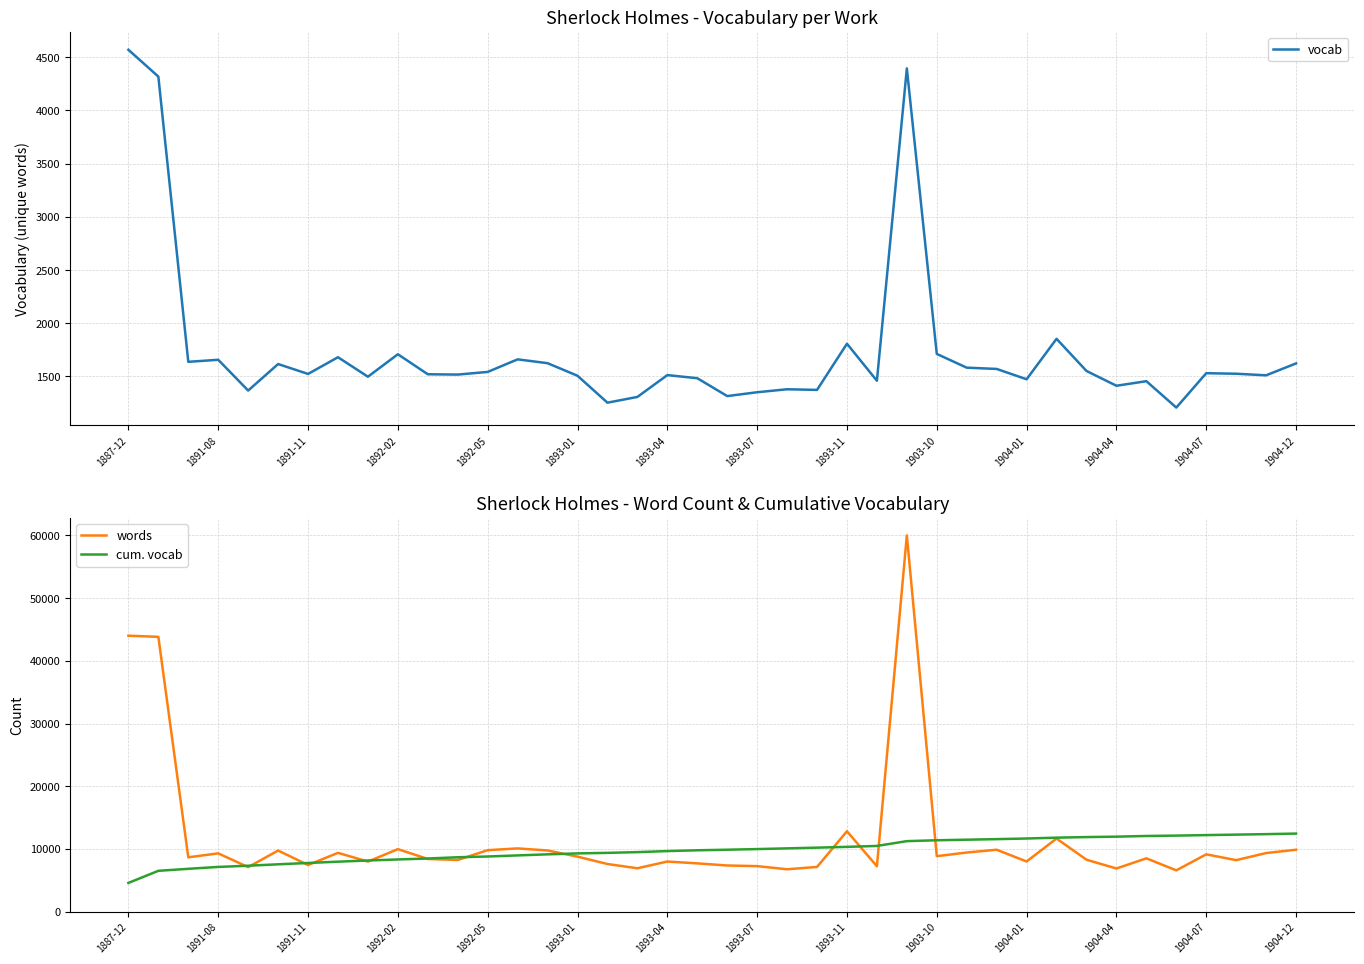

What is the total value across all series at 32?

21709